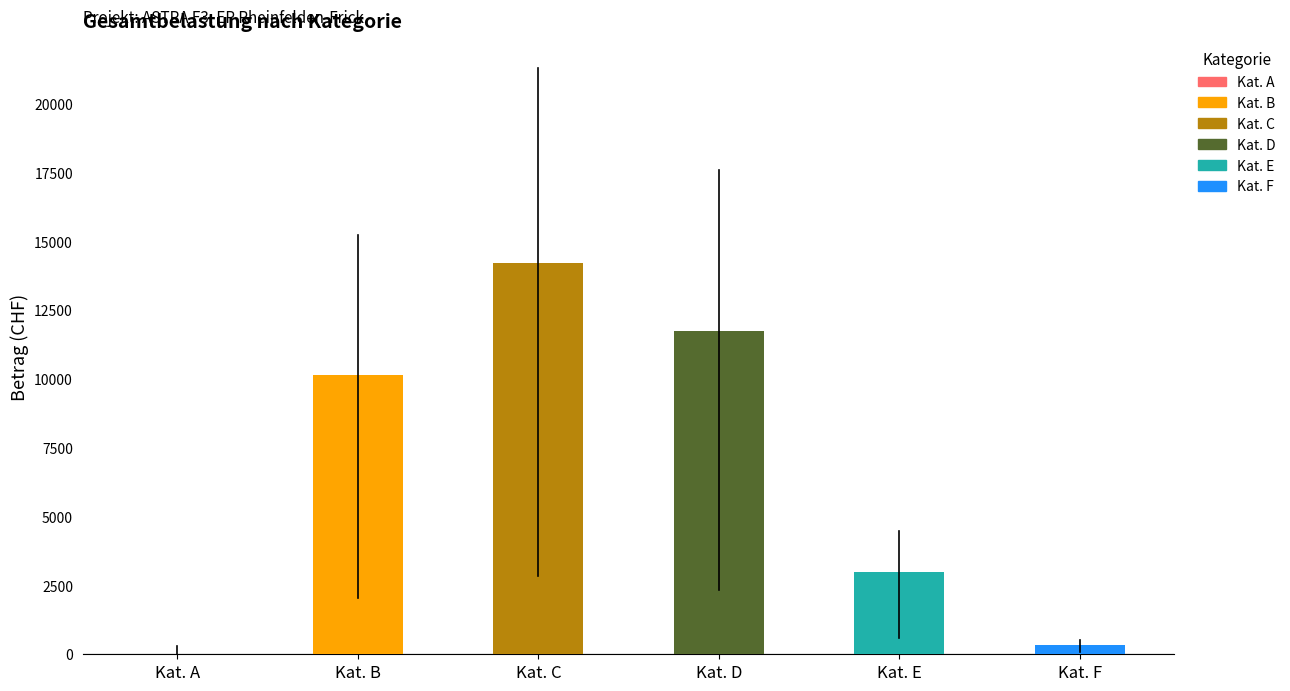

Are the bars grouped side by side (vs. stacked)?

Yes